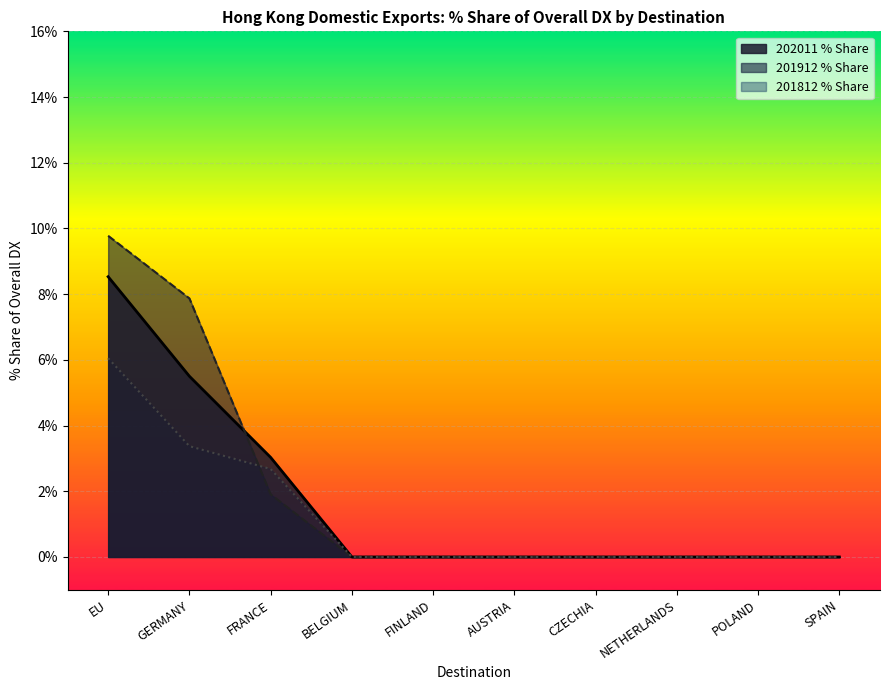

True or false: 201812 and 202011 intersect in this chart.

False